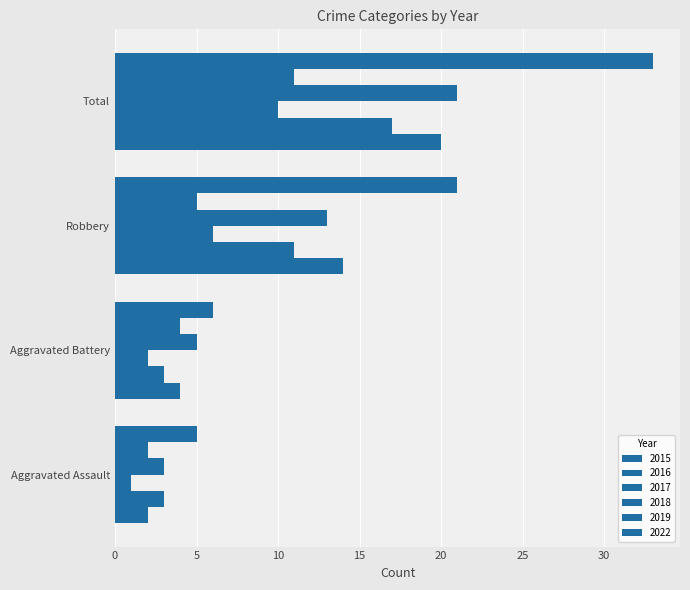

How many values in the 2017 series are below 6?

2